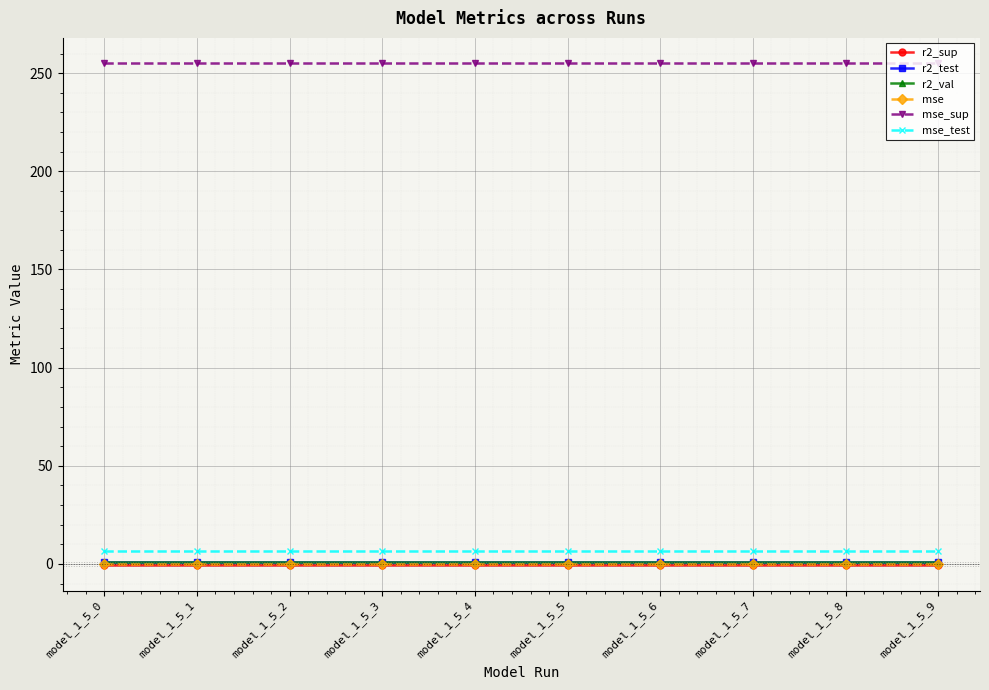

Which series has the largest total across all categories?

mse_sup